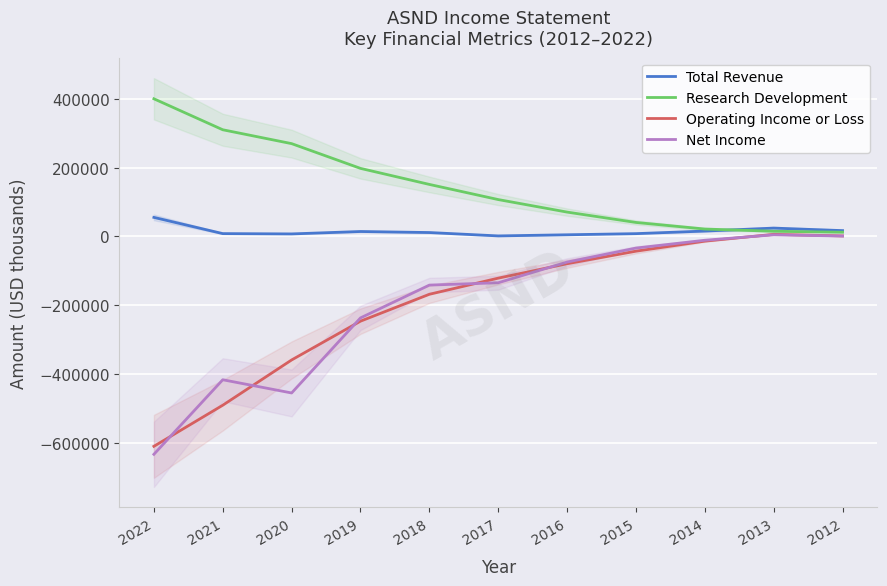

What are all the series names shown in the legend?

Total Revenue, Research Development, Operating Income or Loss, Net Income